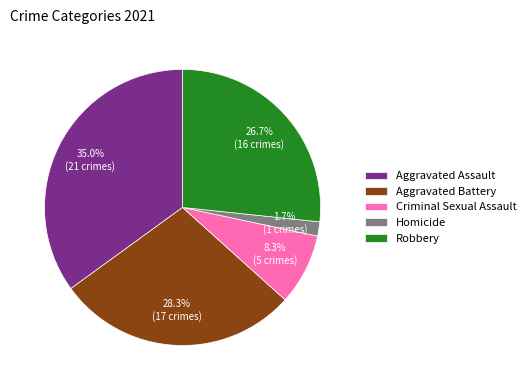

To the nearest percent, what is the average slice percentage?

20%